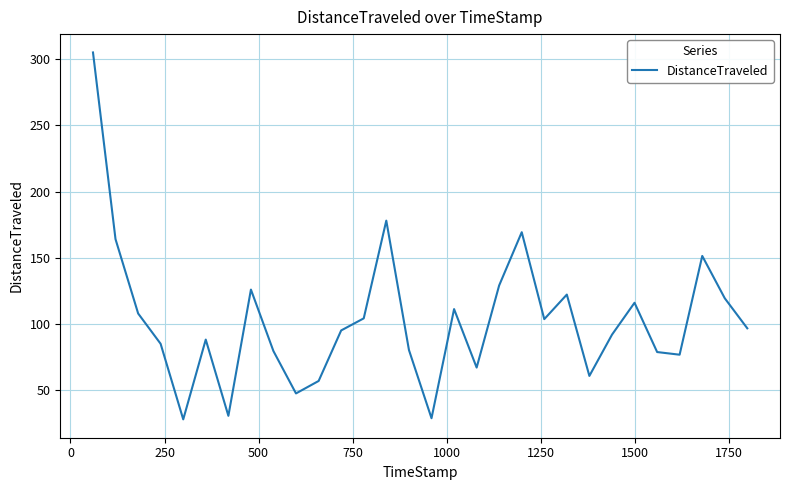

True or false: there are more than 1 points higher than both neighbors.

True